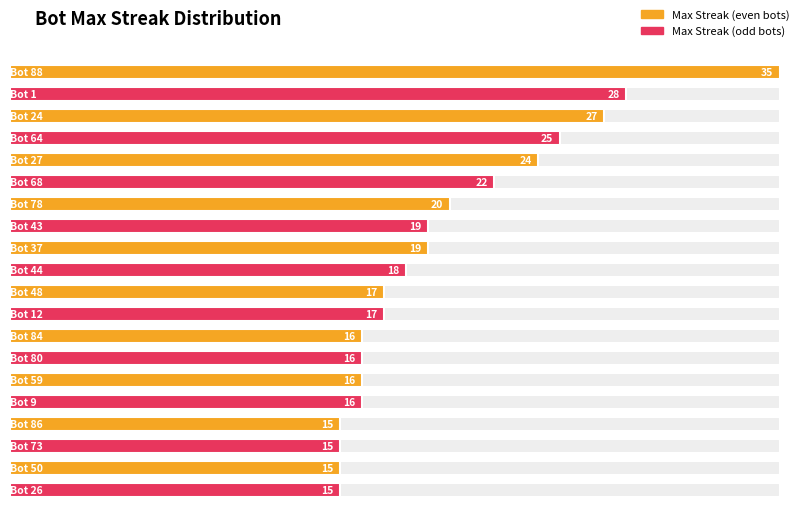

The chart shows a value of 22 at 68. True or false?

True